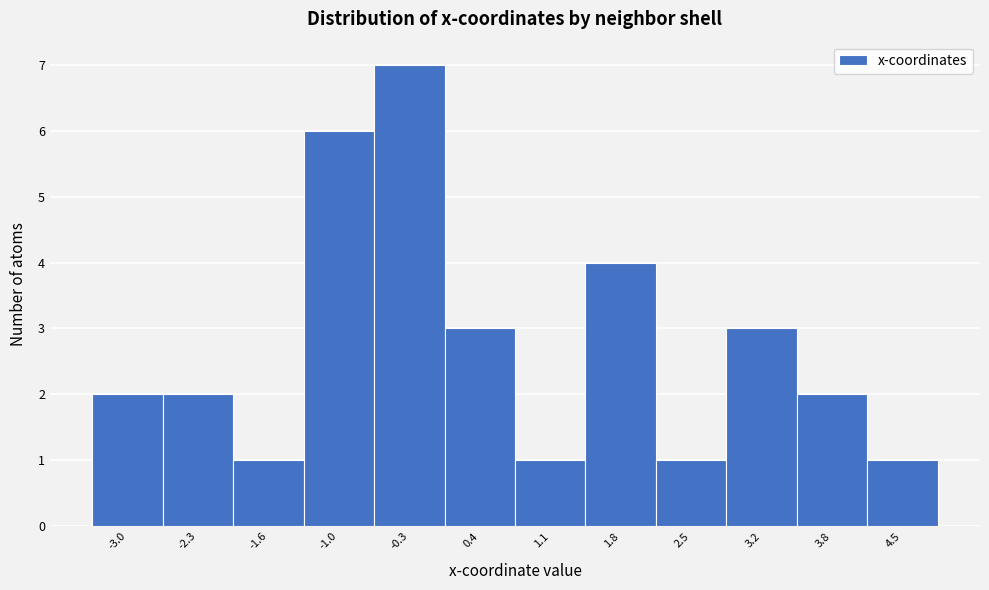

Over which range of the x-axis is the bar tallest?

-0.6 to 0.1